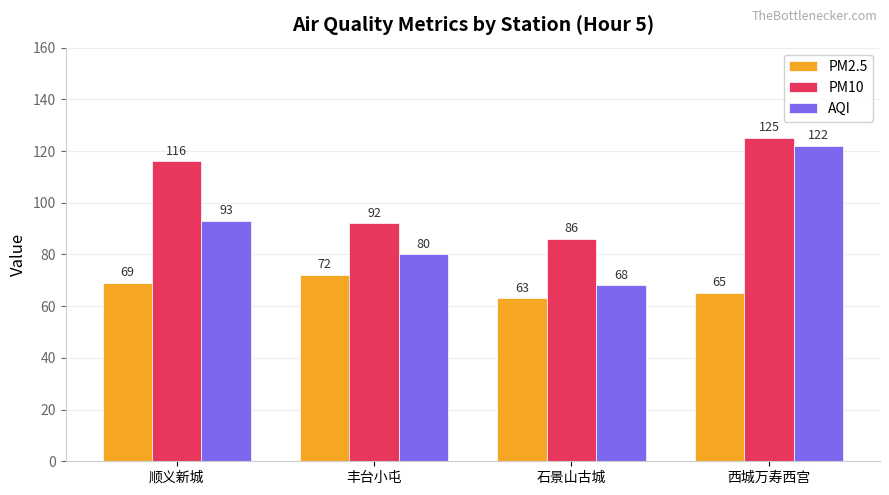

How many data points in PM2.5 are less than 69?

2